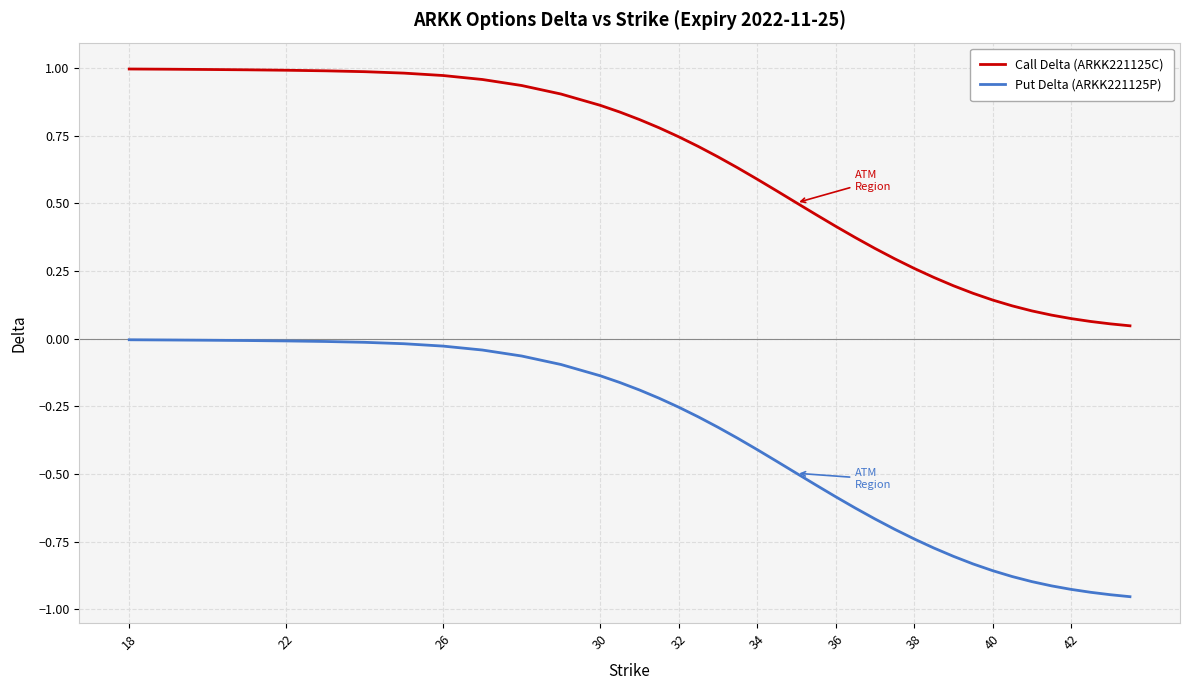

Which series has the largest total across all categories?

Call Delta (ARKK221125C)